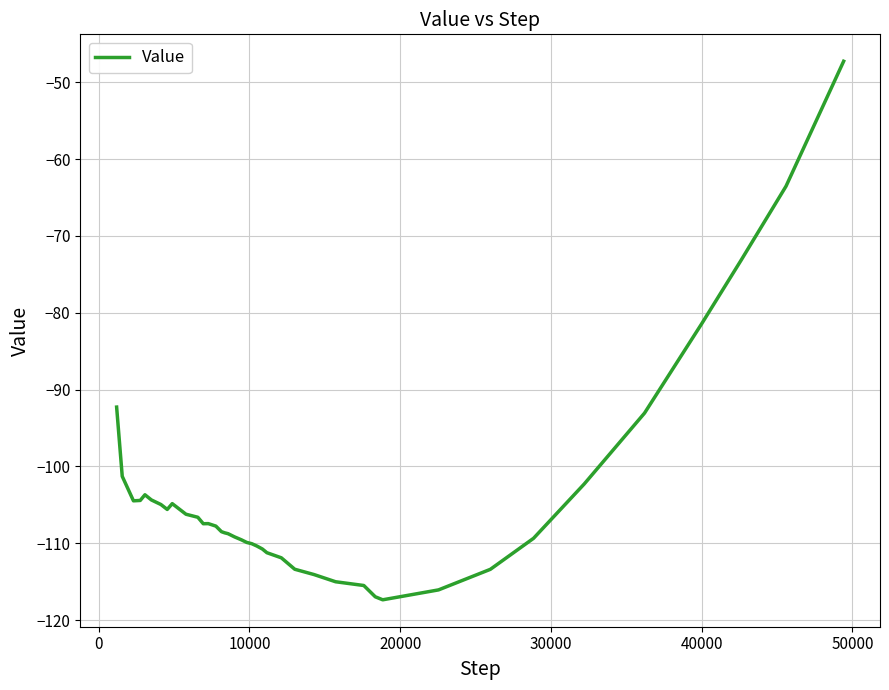

What is the smallest value displayed?

-117.4